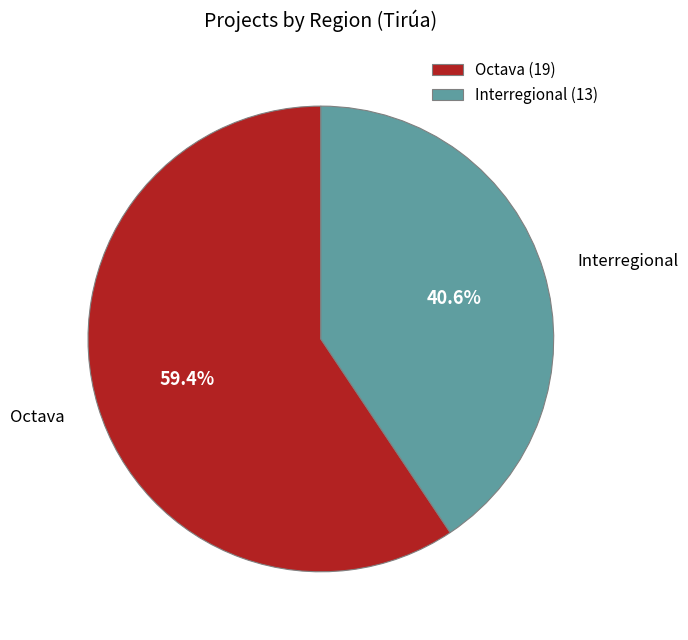

What is the majority slice?

Octava